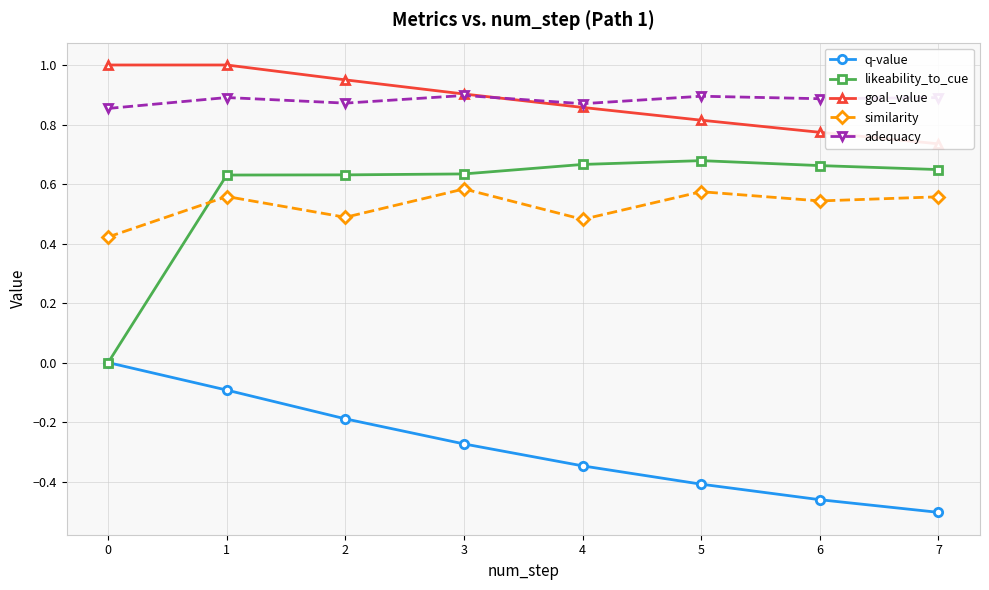

True or false: q-value and similarity intersect in this chart.

False